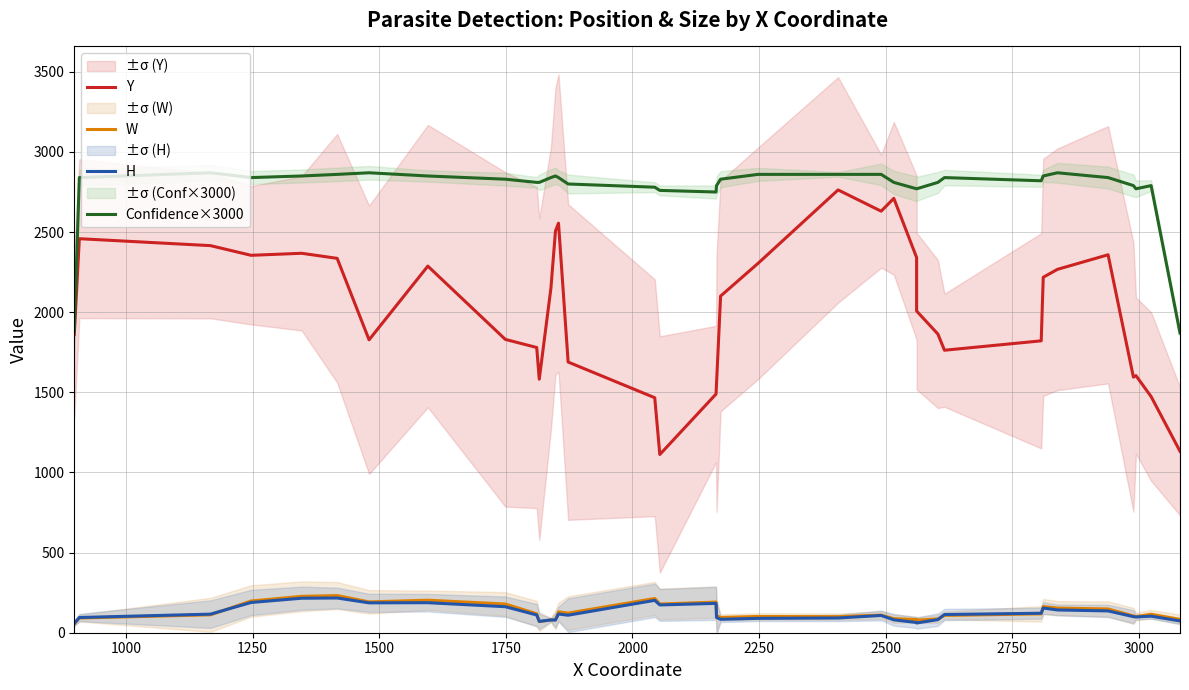

How many interior local valleys does the Confidence×3000 series have?

4